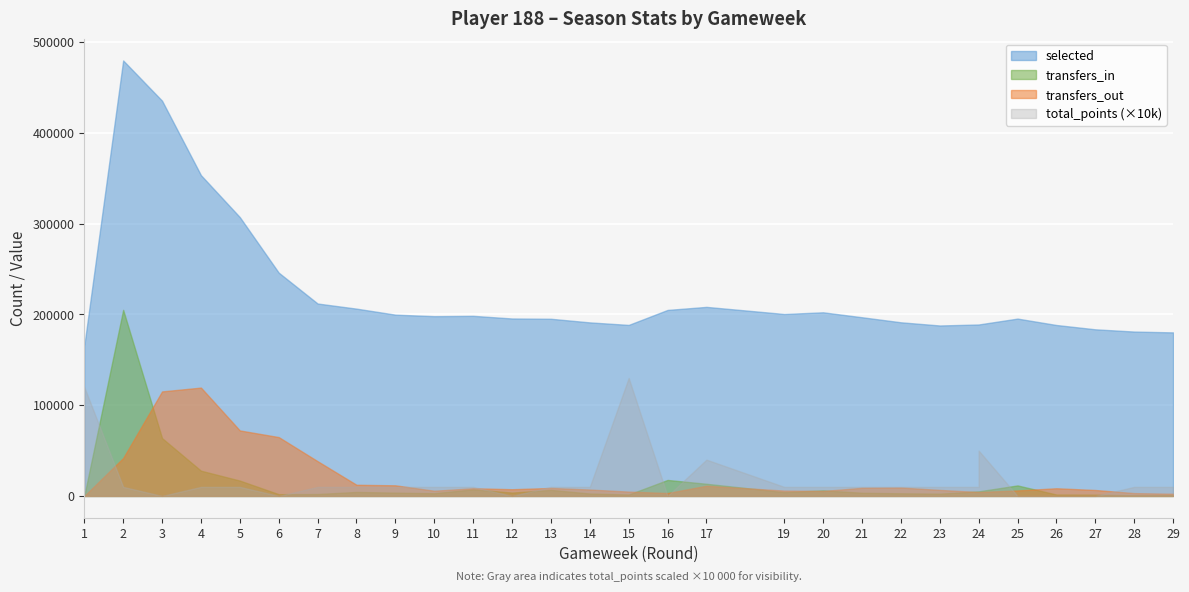

How many data points in selected are less than 196895?

14